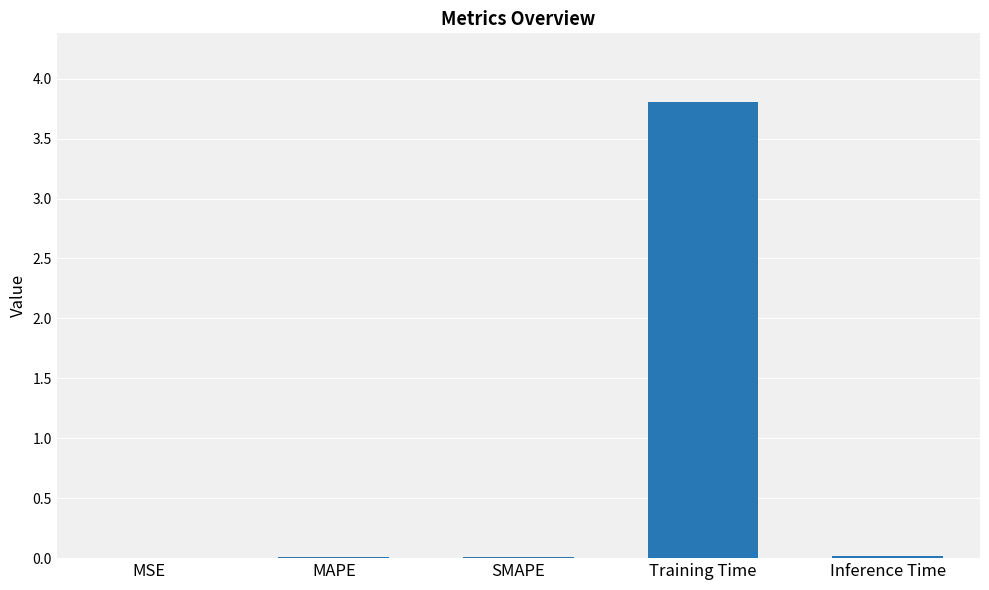

Are the bars horizontal?

No